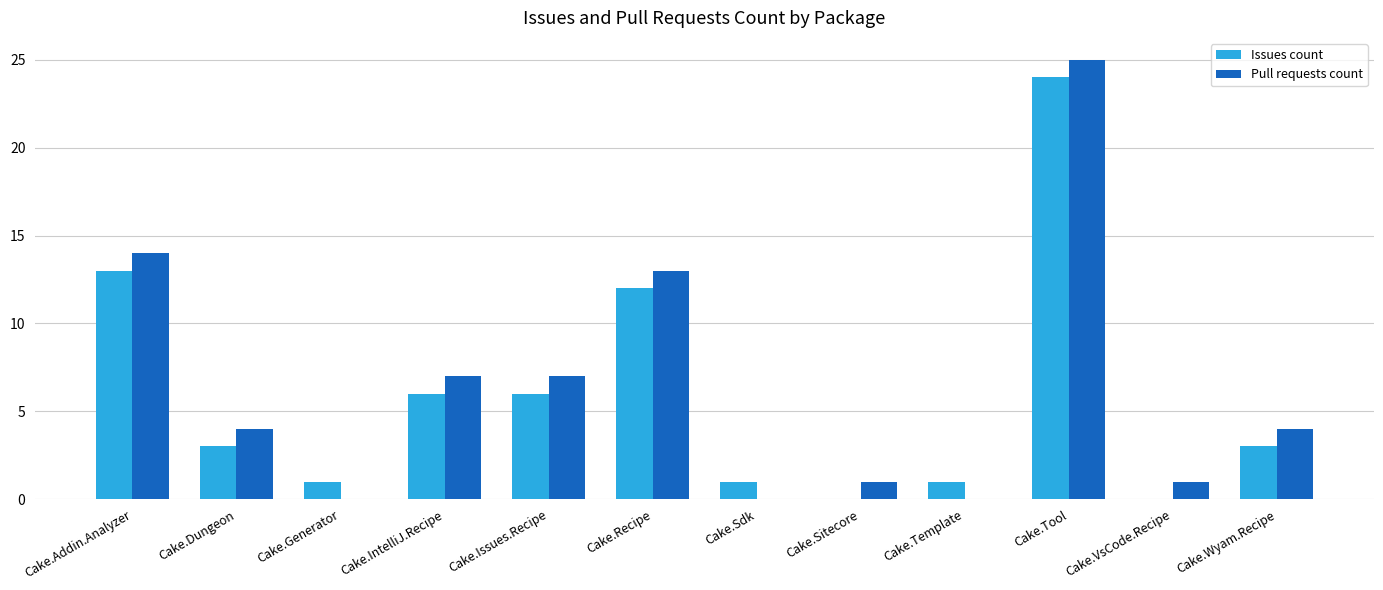

What is the sum of all Issues count values?

70